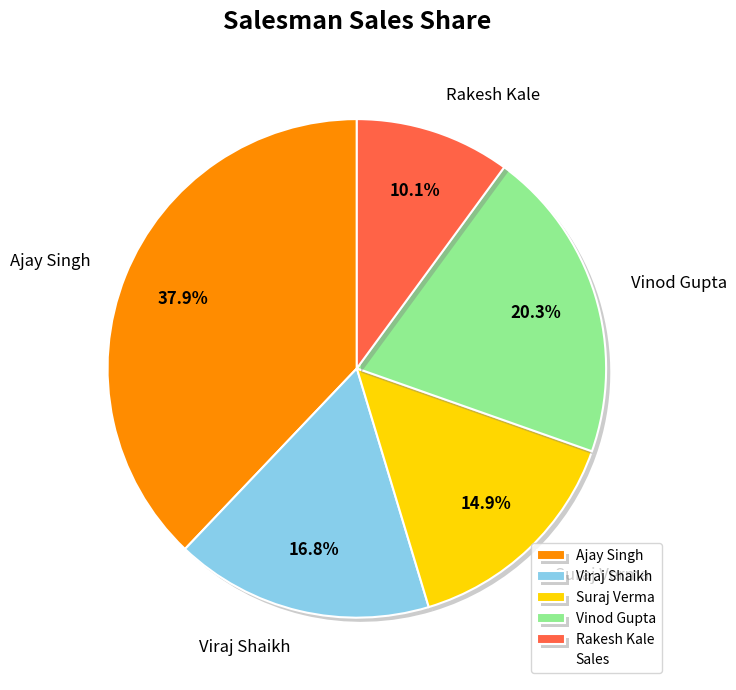

To the nearest percent, what portion does Ajay Singh represent?

38%